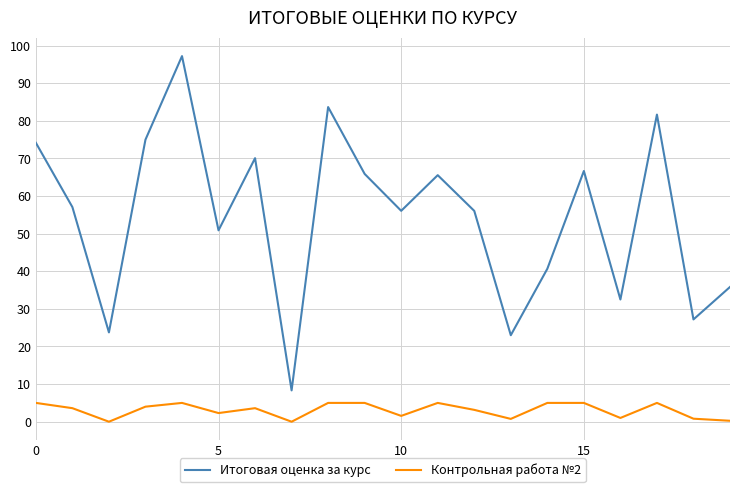

What is the minimum value for Итоговая оценка за курс?

8.3